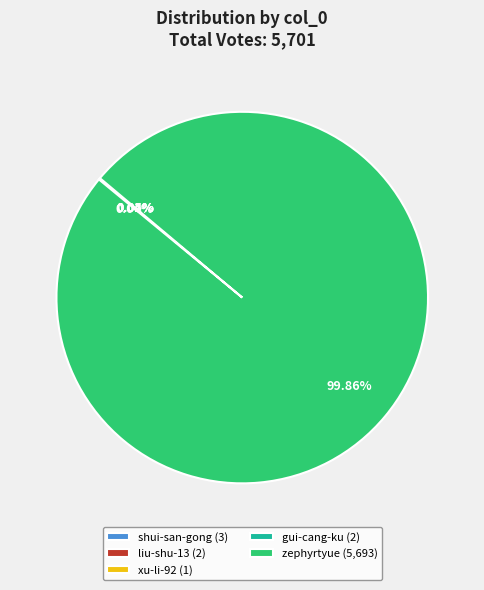

Which slice represents more than half of the pie?

zephyrtyue (5,693)